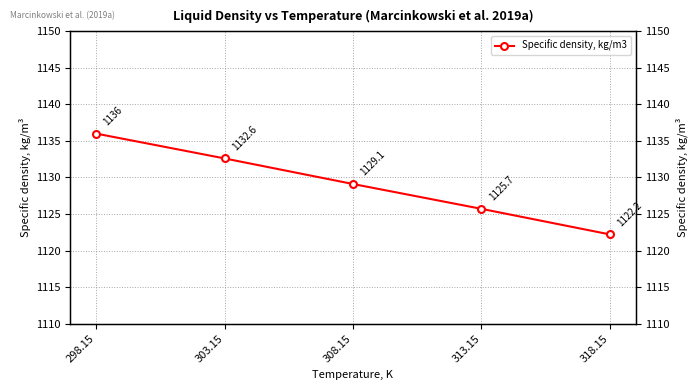

Does the chart have visible grid lines?

Yes